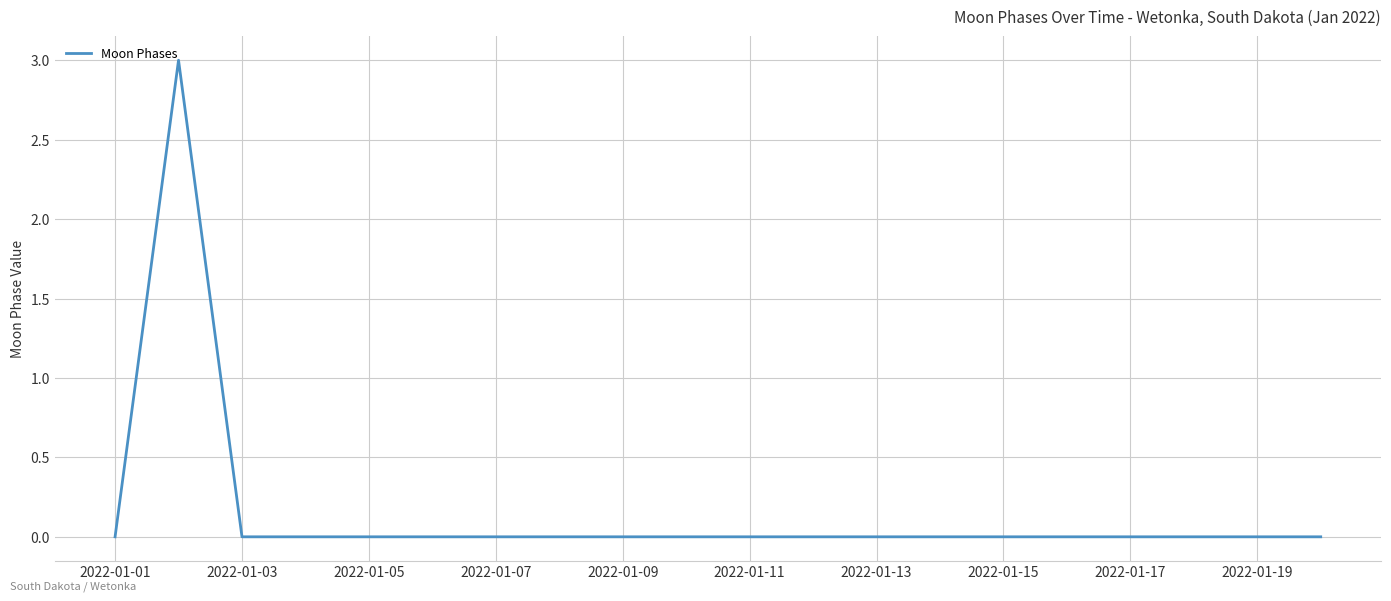

What is the difference between the maximum and minimum values?

3